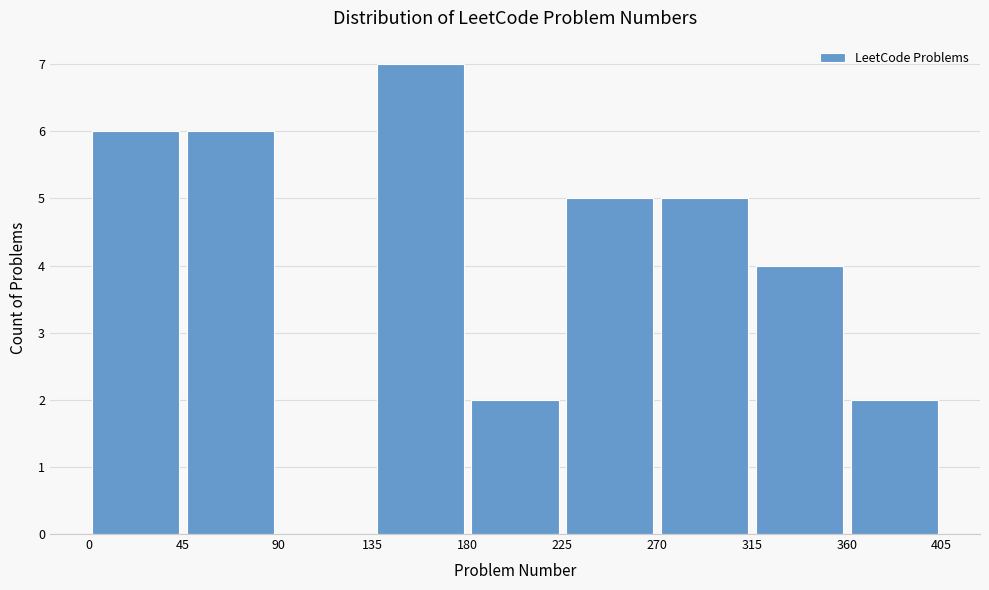

Reading left to right, transcribe this chart: for each bar, give the range it covers on the x-axis and its height. The values are not printed on the chart, so give them approximately, as read against the axis.

0 to 45: 6
45 to 90: 6
90 to 135: 0
135 to 180: 7
180 to 225: 2
225 to 270: 5
270 to 315: 5
315 to 360: 4
360 to 405: 2